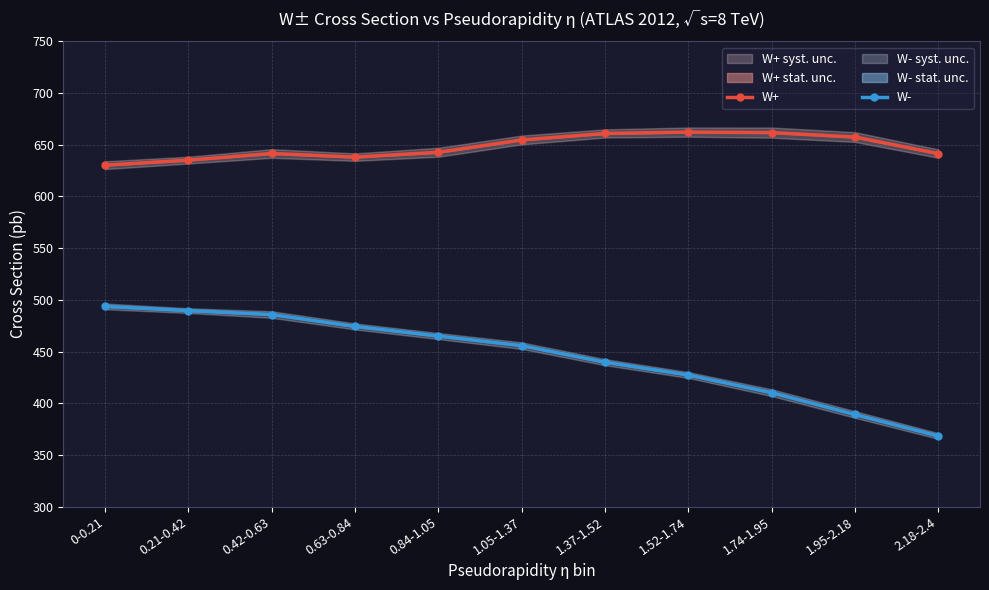

List the series in order of their peak value, lowest first.

W-, W+